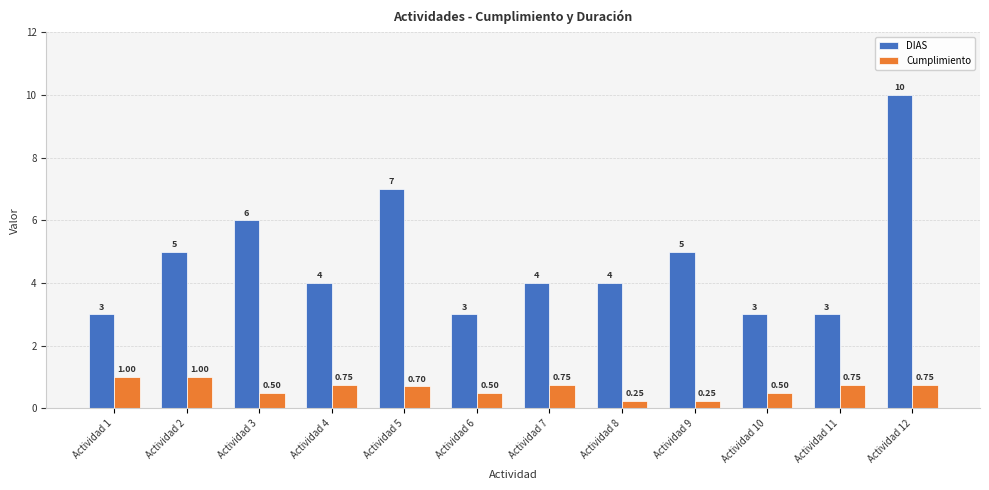

Rank the series by their maximum value, from lowest to highest.

Cumplimiento, DIAS